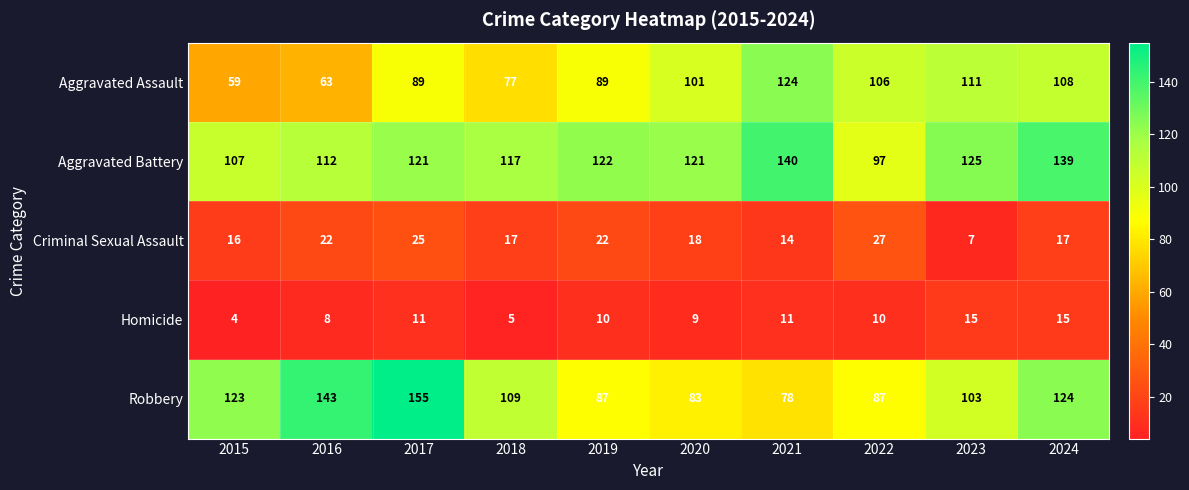

What is the sum of all Robbery values?

1092